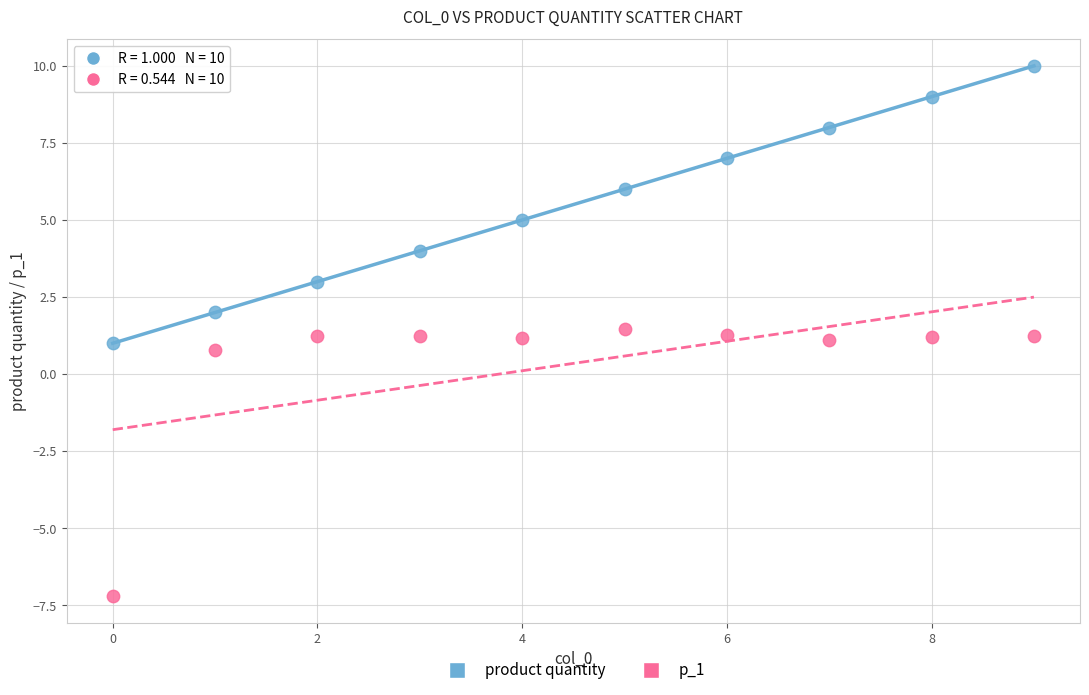

Which series reaches the minimum Y coordinate?

p_1